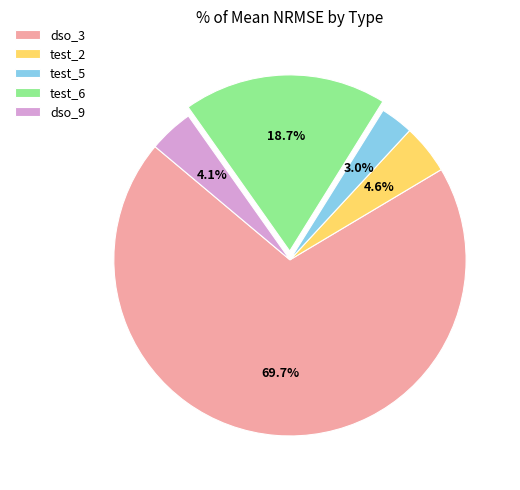

Do dso_9 and test_5 together represent more than half of the pie?

No